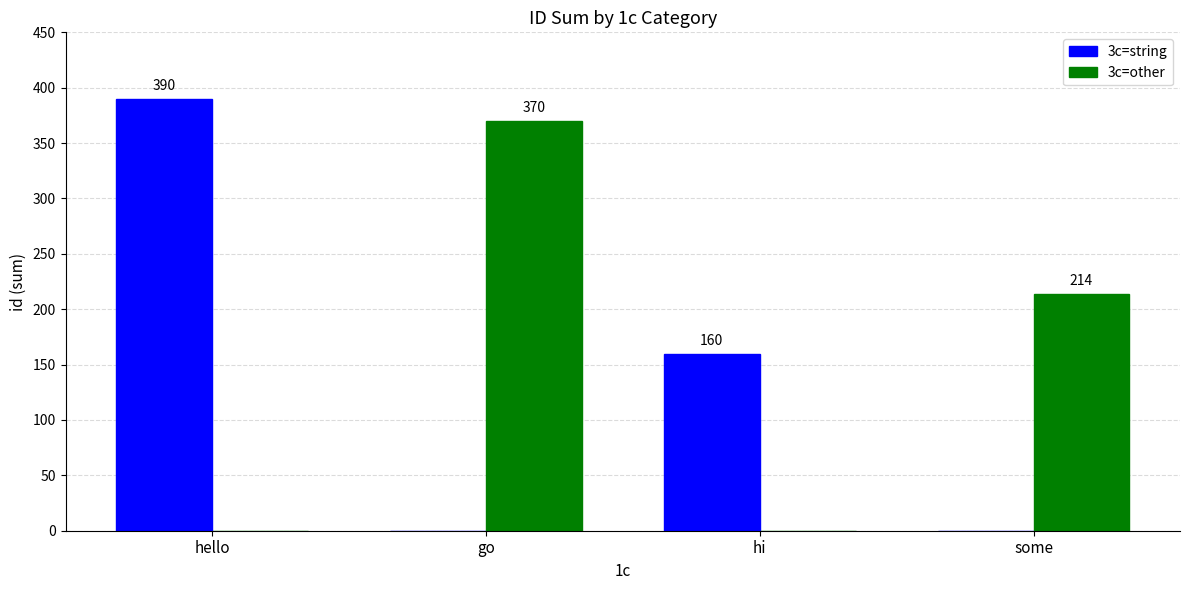

Which series changed the most between hello and go?

3c=string